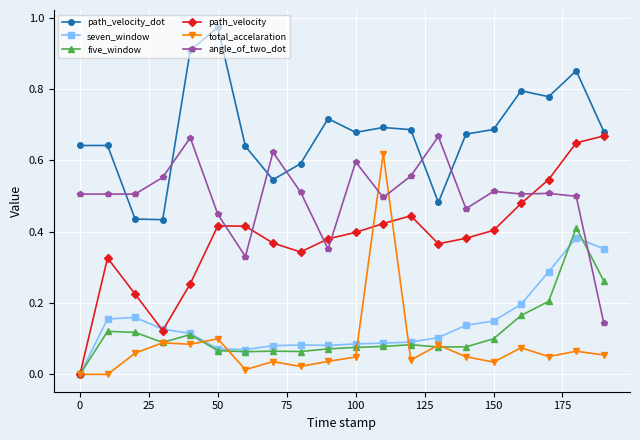

True or false: total_accelaration has more than 1 interior local peaks.

True